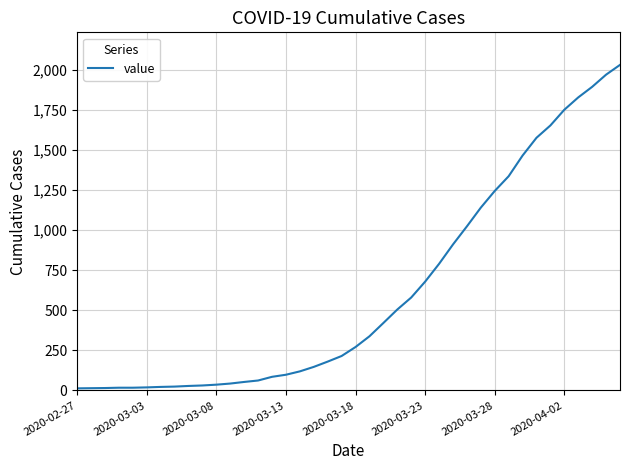

What is the maximum value shown in the chart?

2032